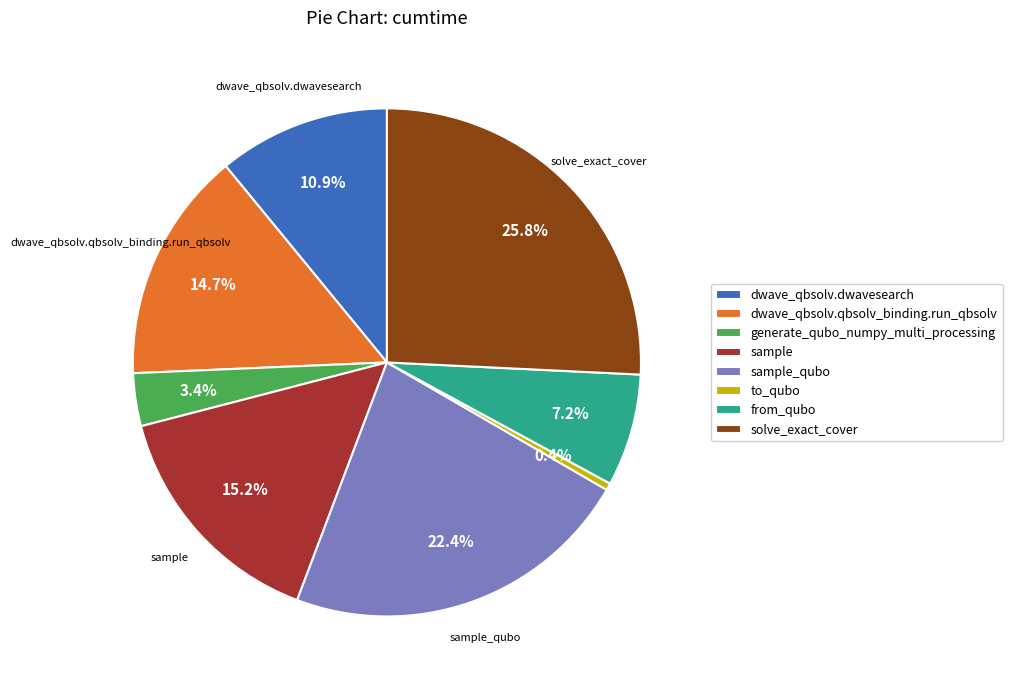

Does to_qubo account for over 50% of the chart?

No